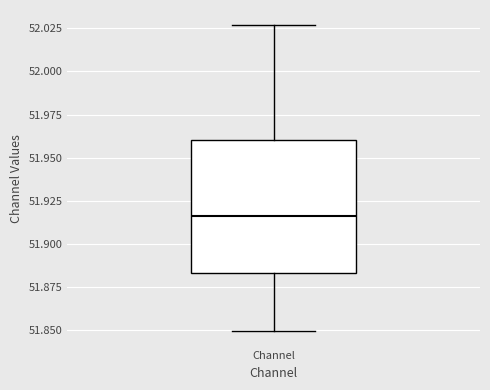

Transcribe this box plot: give where the median line is, the range the box spans, and where the two whiskers end, as read against the y-axis. The values are not printed on the chart, so give them approximately, as read against the axis.

median 51.915, box 51.885 to 51.960, whiskers 51.850 to 52.025